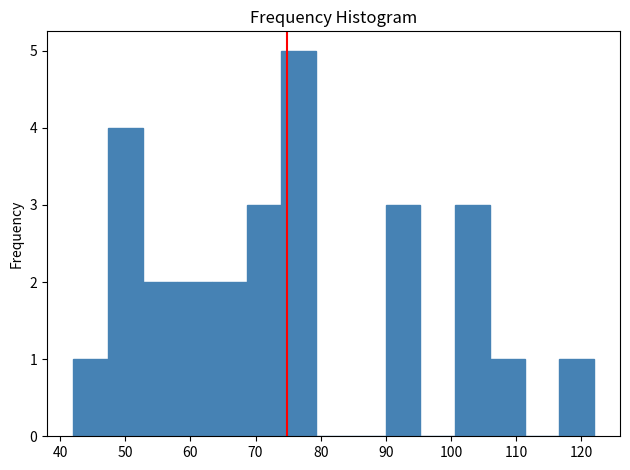

Over which range of the x-axis is the bar tallest?

74 to 79